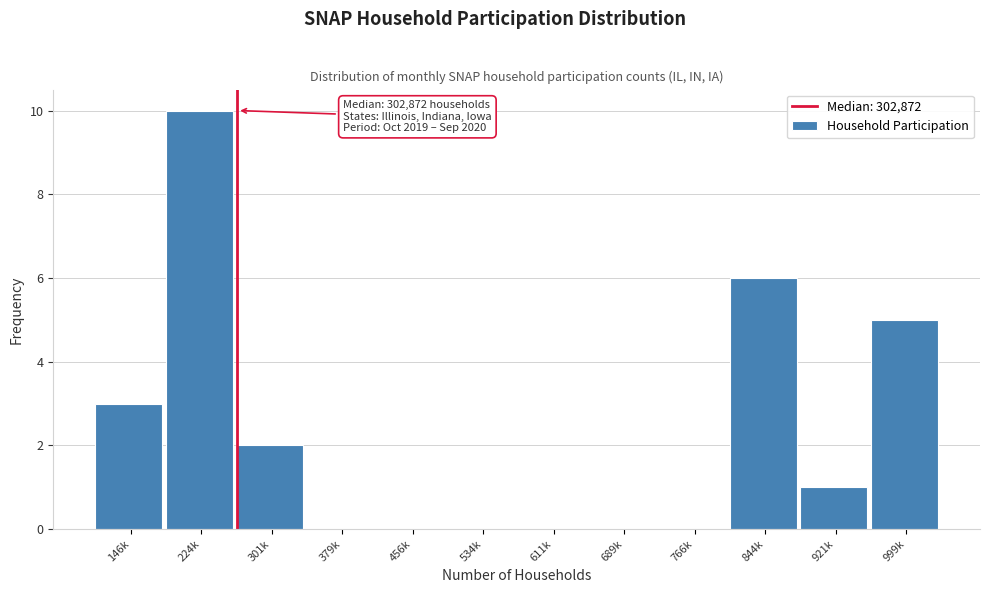

Reading left to right, extract all data points from this chart.

146k=3	224k=10	301k=2	379k=0	456k=0	534k=0	611k=0	689k=0	766k=0	844k=6	921k=1	999k=5